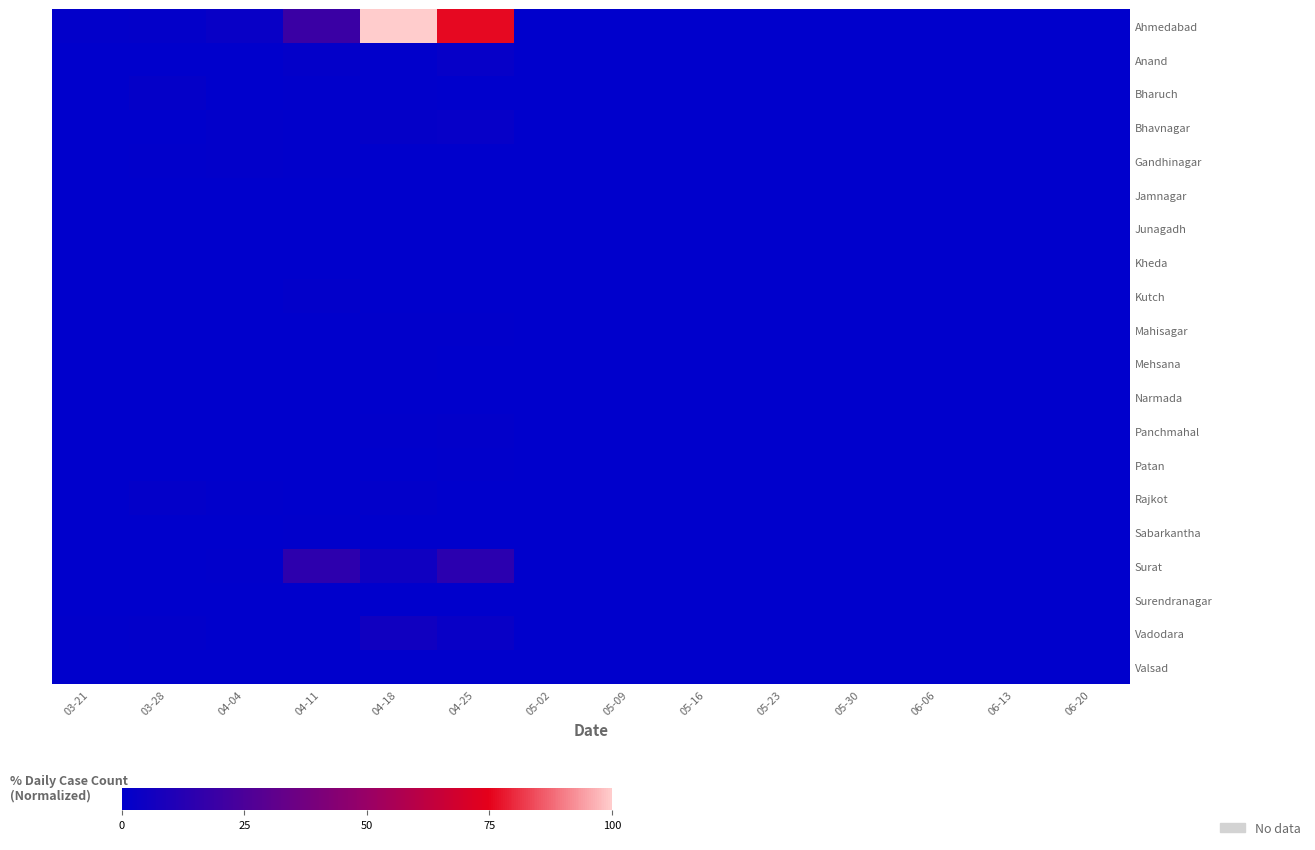

How many categories are shown in the chart?

14